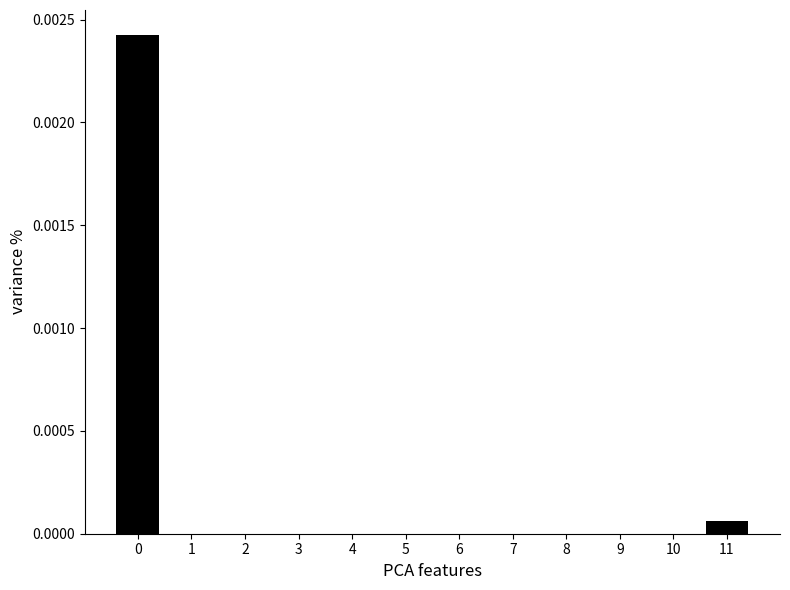

The chart shows a value of 0.0 at 11. True or false?

True